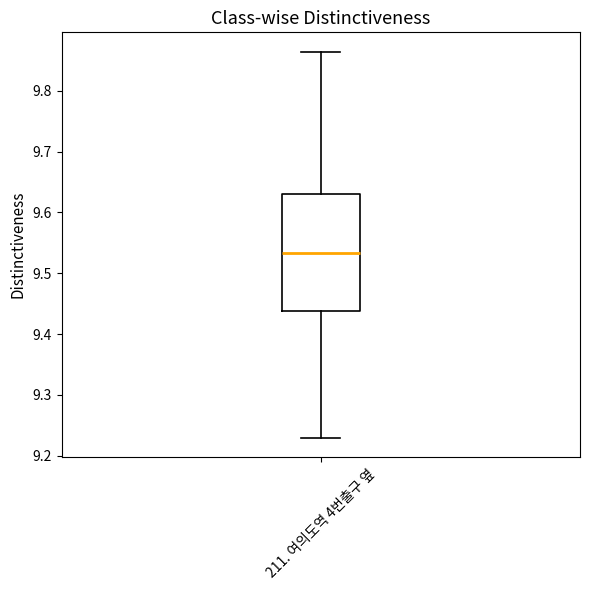

Transcribe this box plot: give where the median line is, the range the box spans, and where the two whiskers end, as read against the y-axis. The values are not printed on the chart, so give them approximately, as read against the axis.

median 9.53, box 9.44 to 9.63, whiskers 9.23 to 9.86